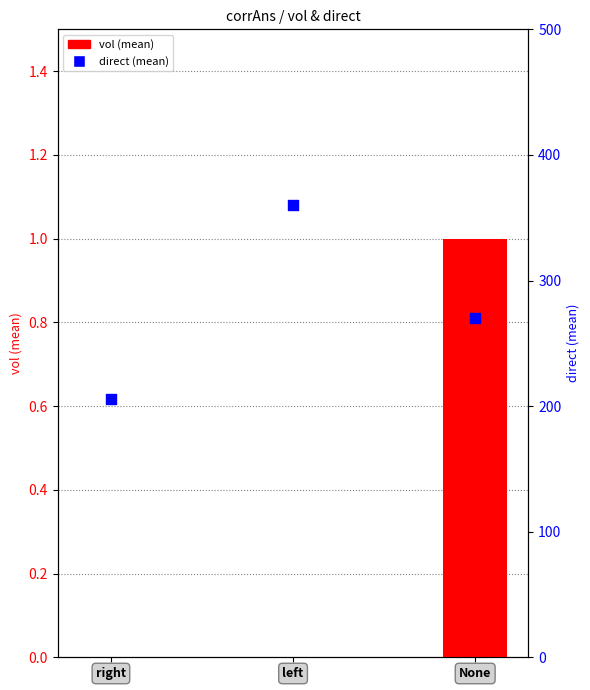

What are all the series names shown in the legend?

vol (mean), direct (mean)